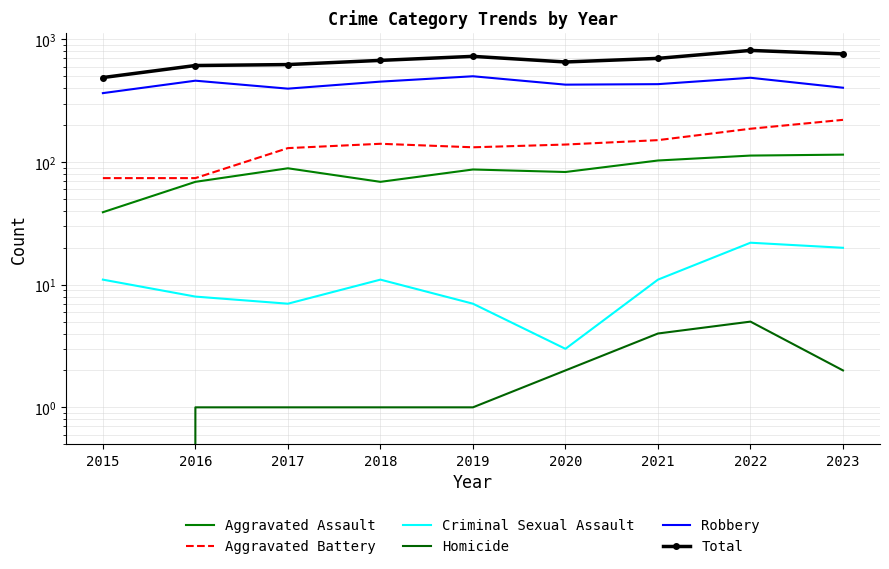

What are all the series names shown in the legend?

Aggravated Assault, Aggravated Battery, Criminal Sexual Assault, Homicide, Robbery, Total